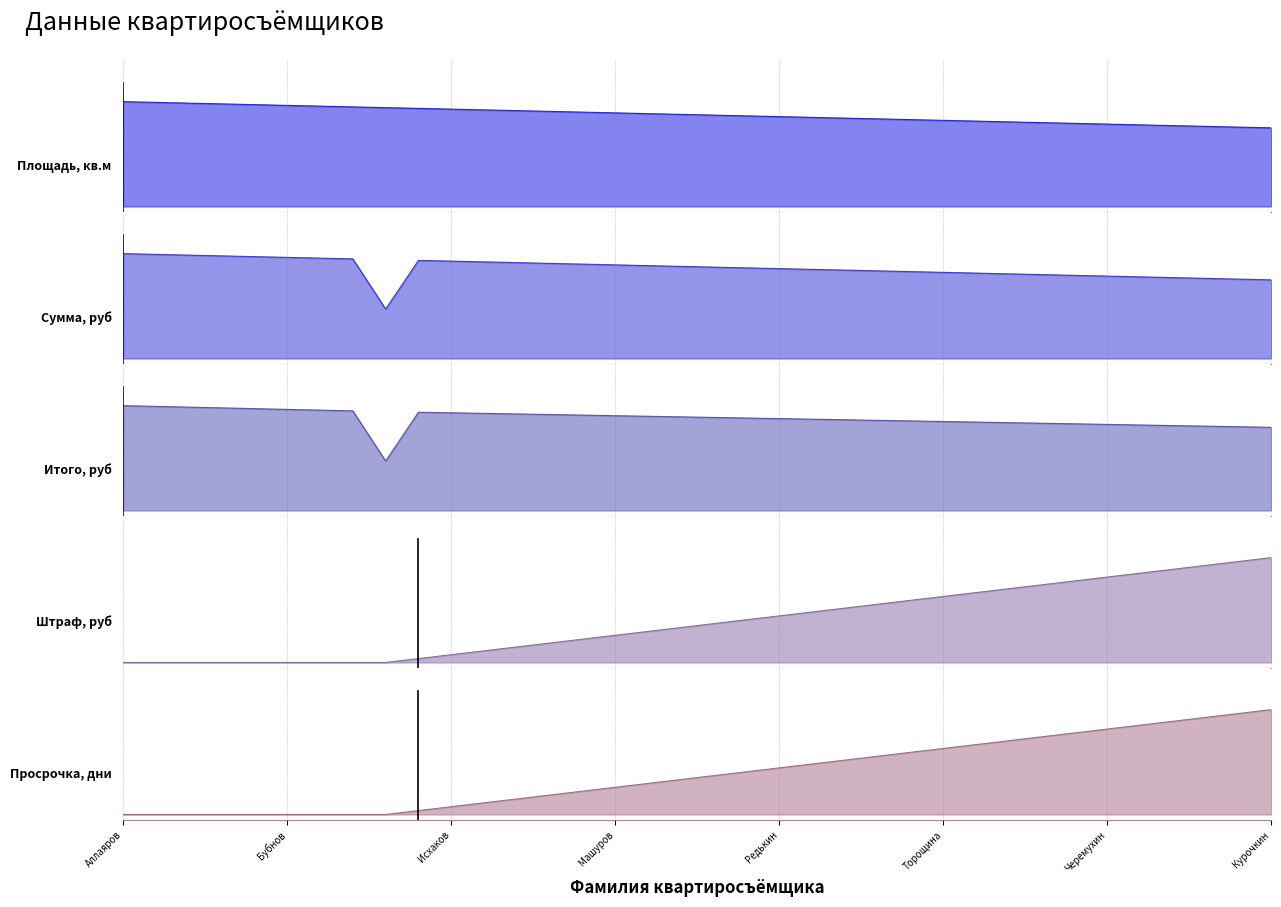

The Площадь, кв.м series shows 0.9 at Кириллова. True or false?

True